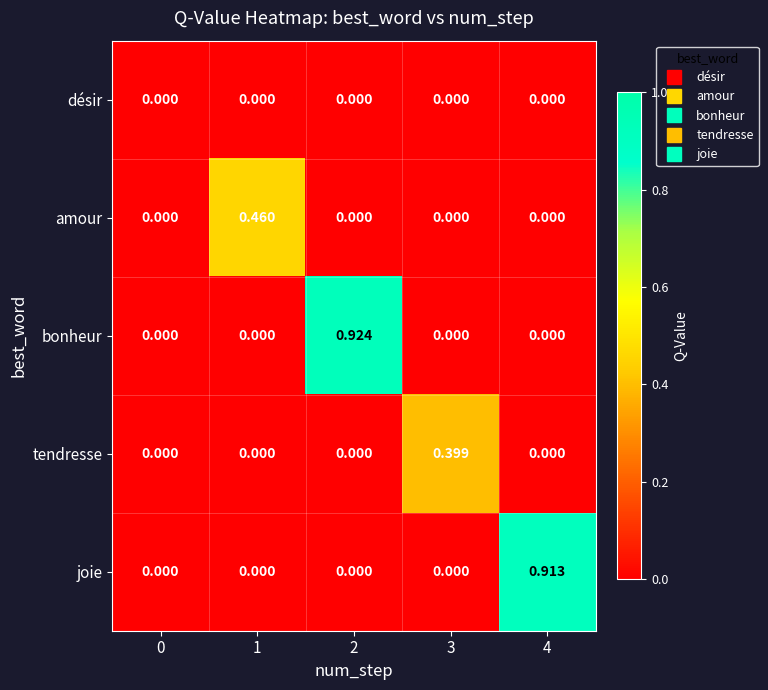

Is the value of tendresse at 1 greater than the value of amour at 1?

No